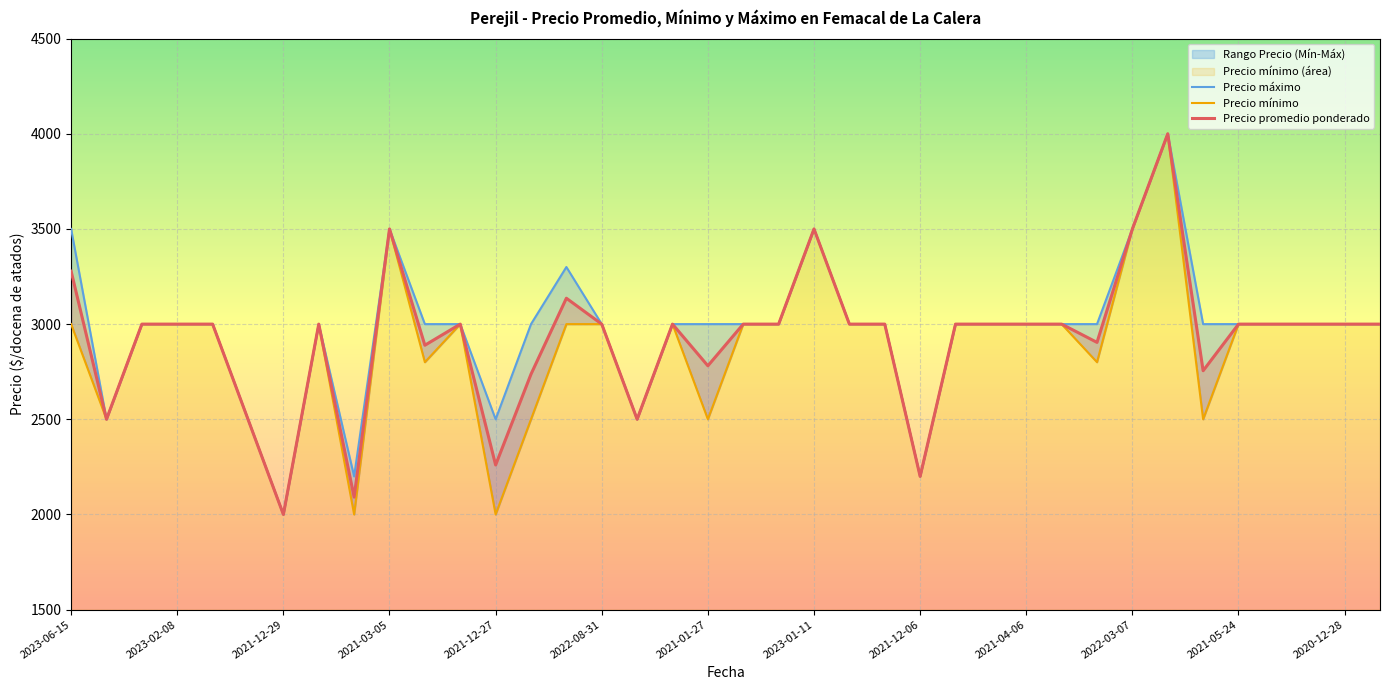

True or false: Precio minimo has more than 1 interior local peaks.

True